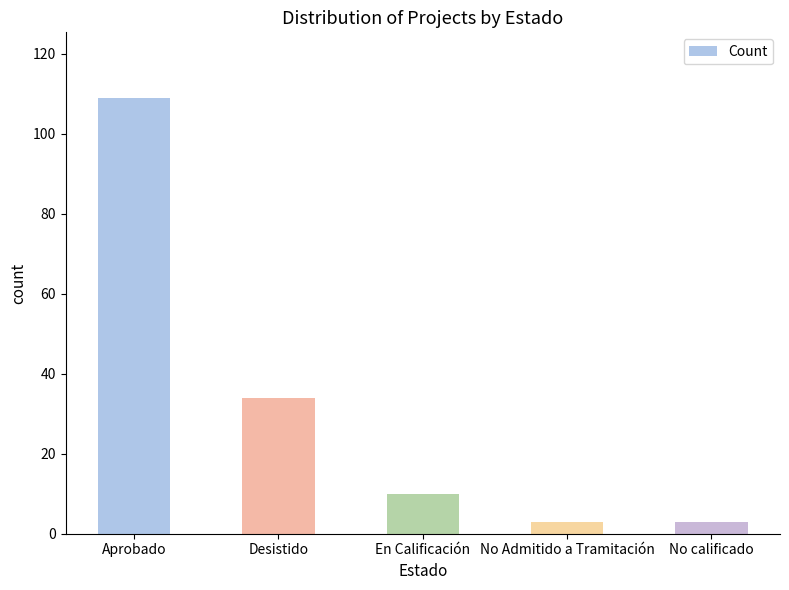

The value at Aprobado is 175. True or false?

False